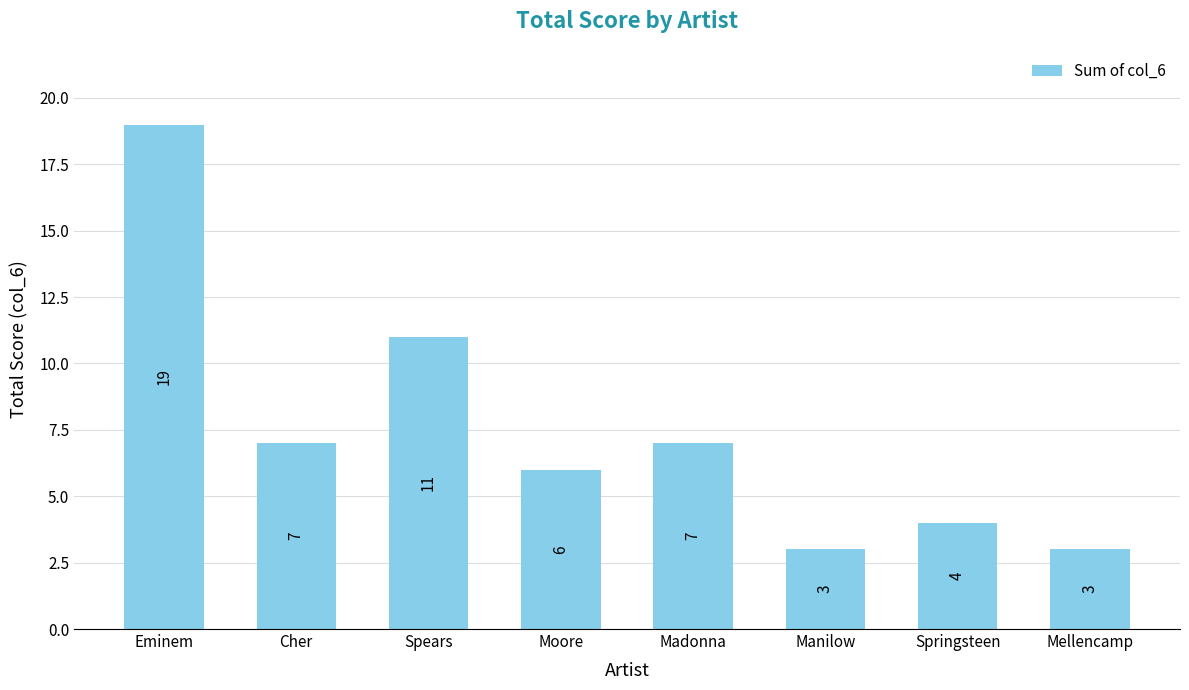

At which category does the chart reach its peak across all series?

Eminem